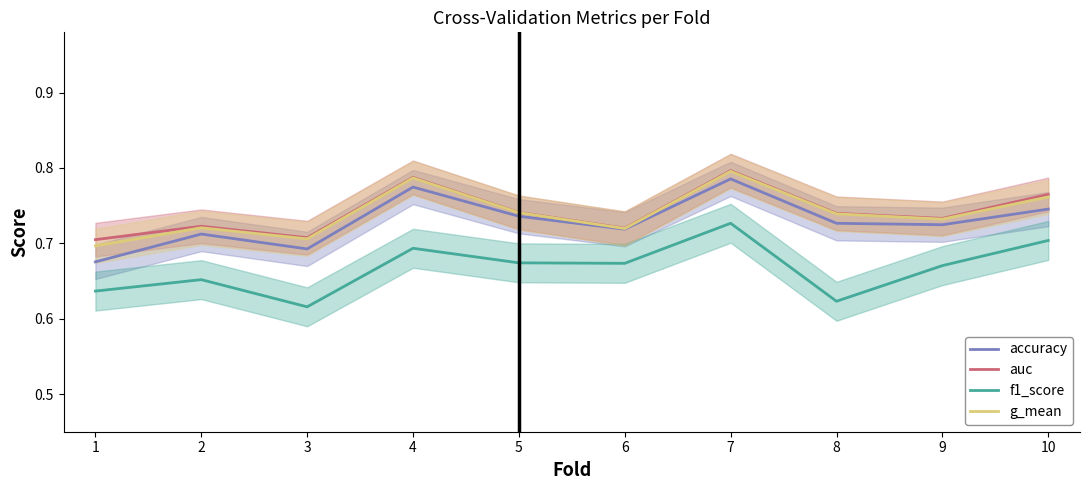

What is the smallest value displayed?

0.6